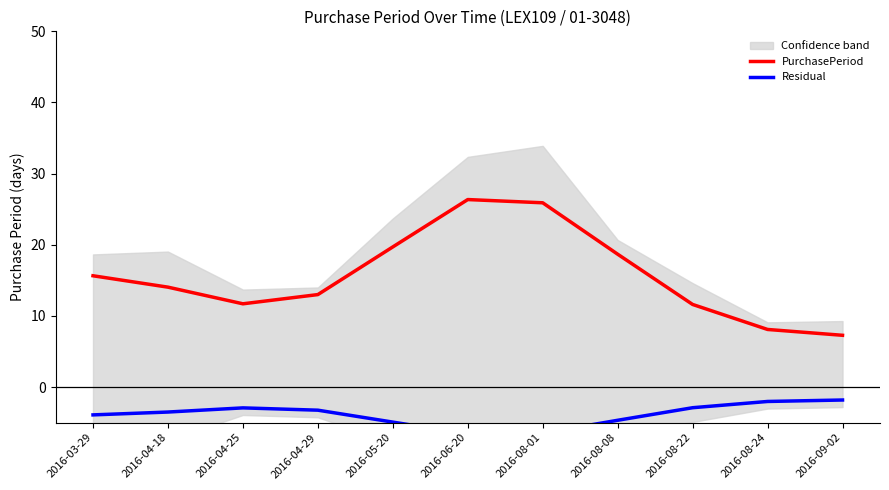

Which category has the lowest value across all series?

2016-06-20